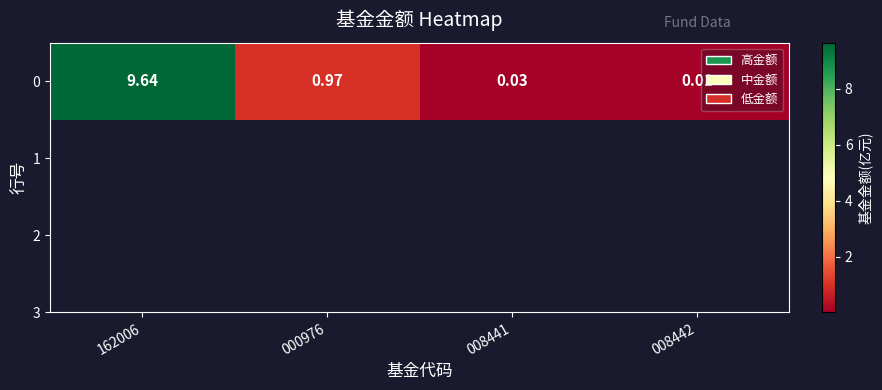

List the labels in order of value, smallest first.

008442, 008441, 000976, 162006